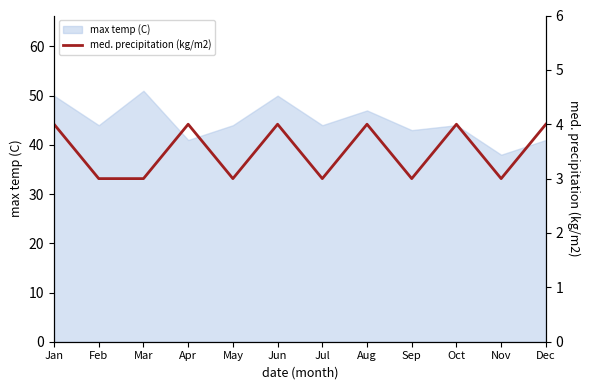

The value of max temp (C) at Mar is 30. True or false?

False